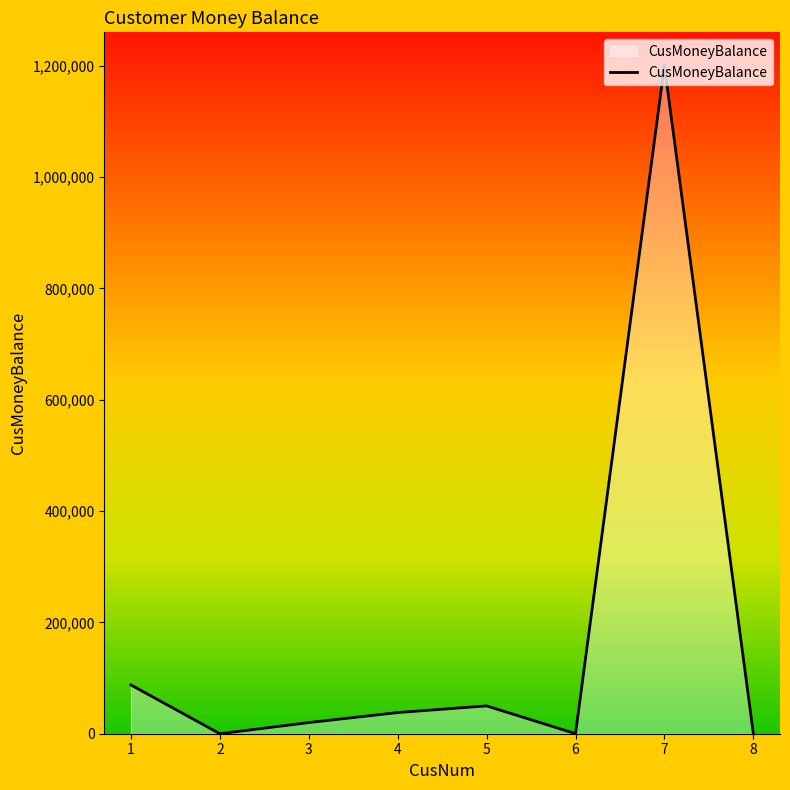

Approximately how many times larger is the value at 4 compared to 5?

0.8